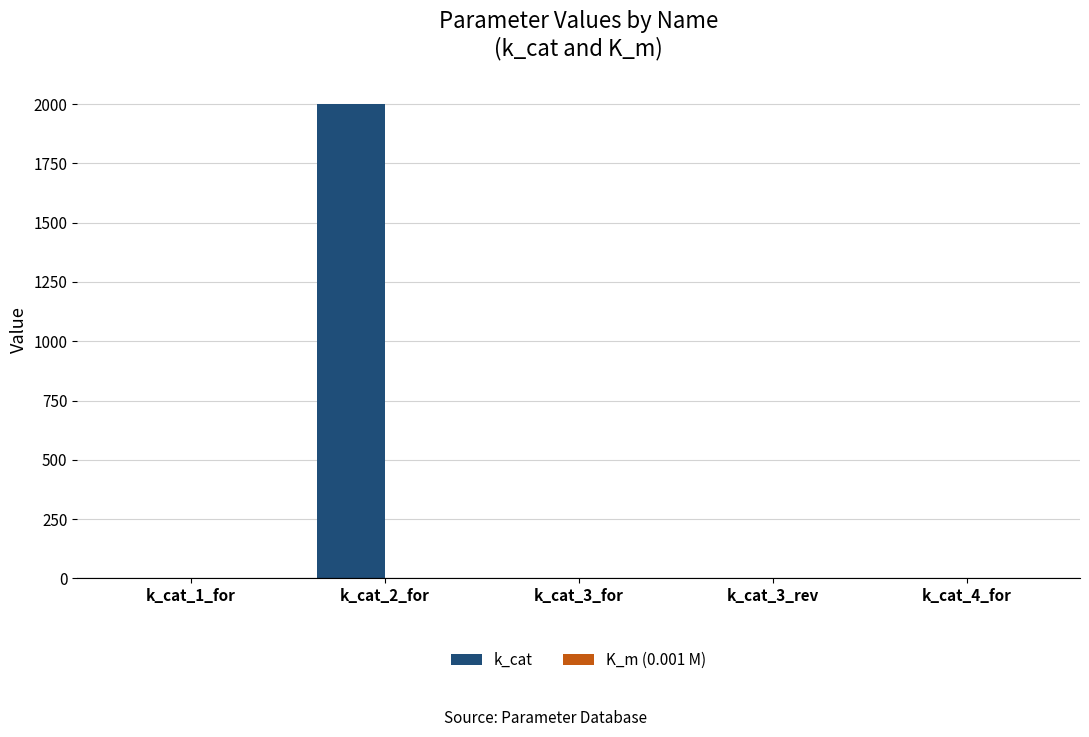

The value of k_cat at k_cat_3_rev is 0.0. True or false?

True